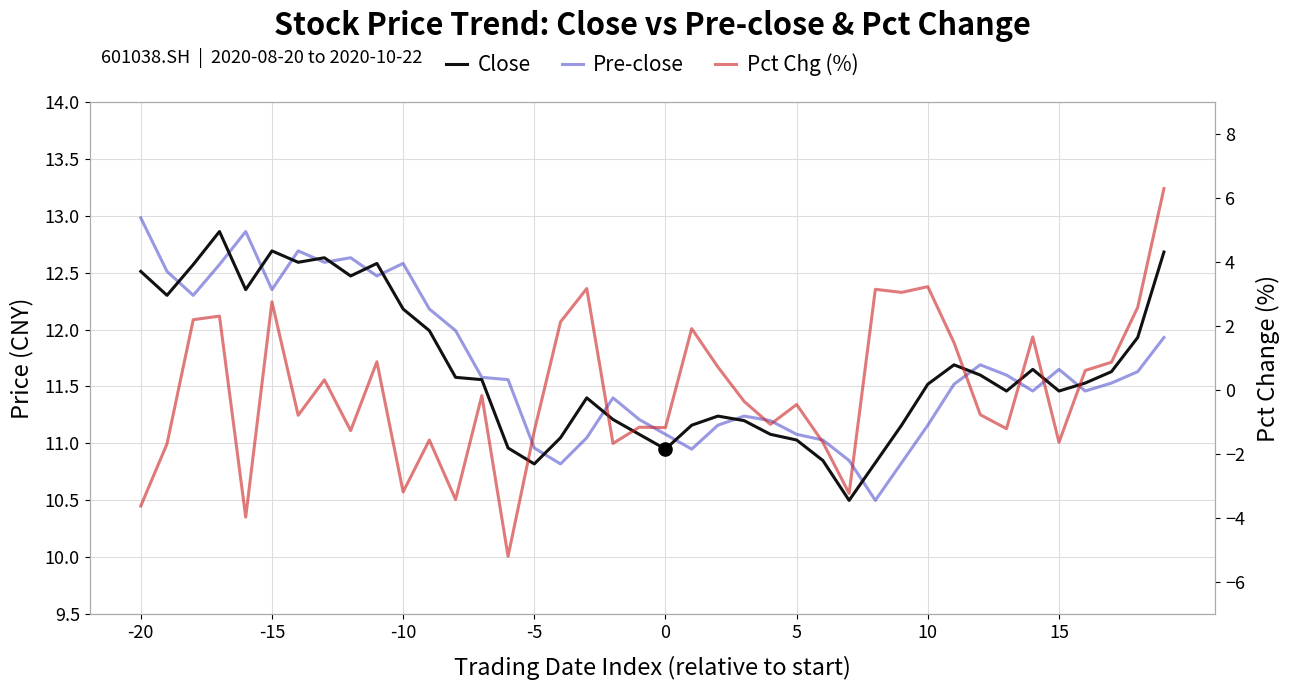

Which series reaches the minimum Y coordinate?

Pct Chg (%)